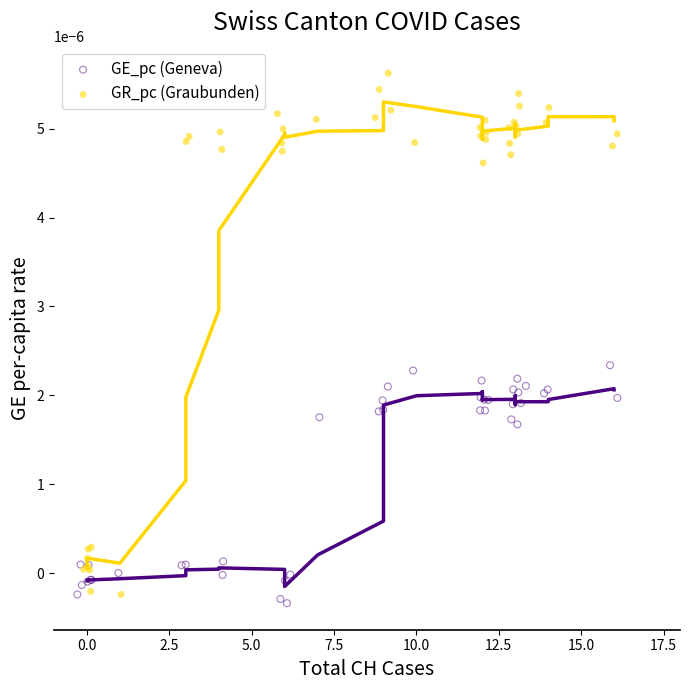

Which series reaches the maximum Y coordinate?

GR_pc (Graubunden)